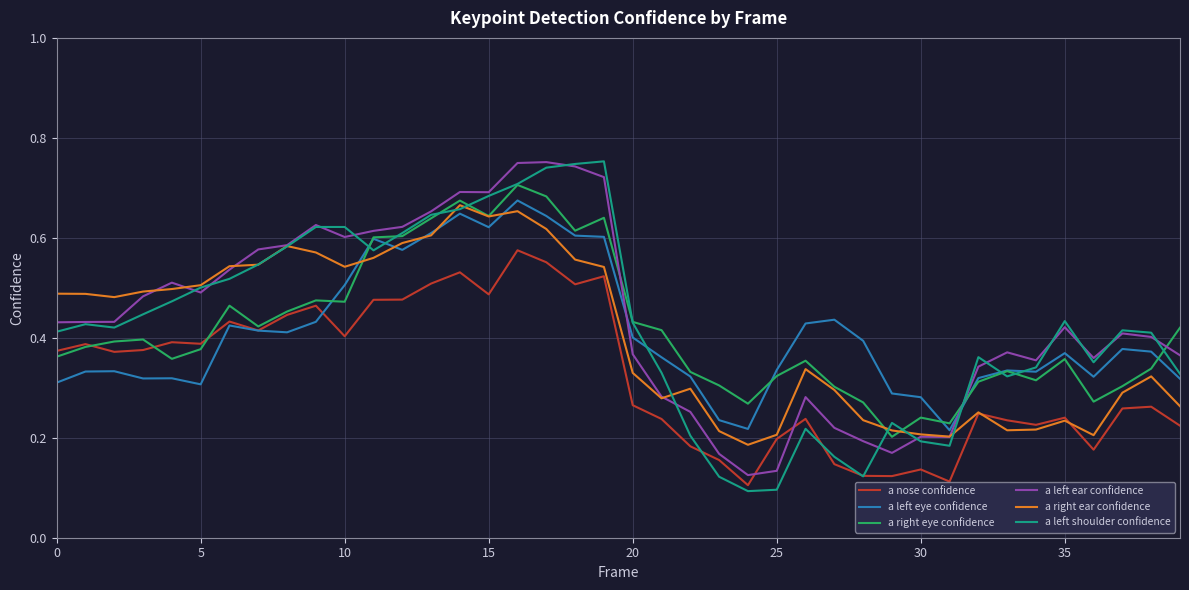

Which series ends up on top after the final intersection of a left ear confidence and a nose confidence?

a left ear confidence